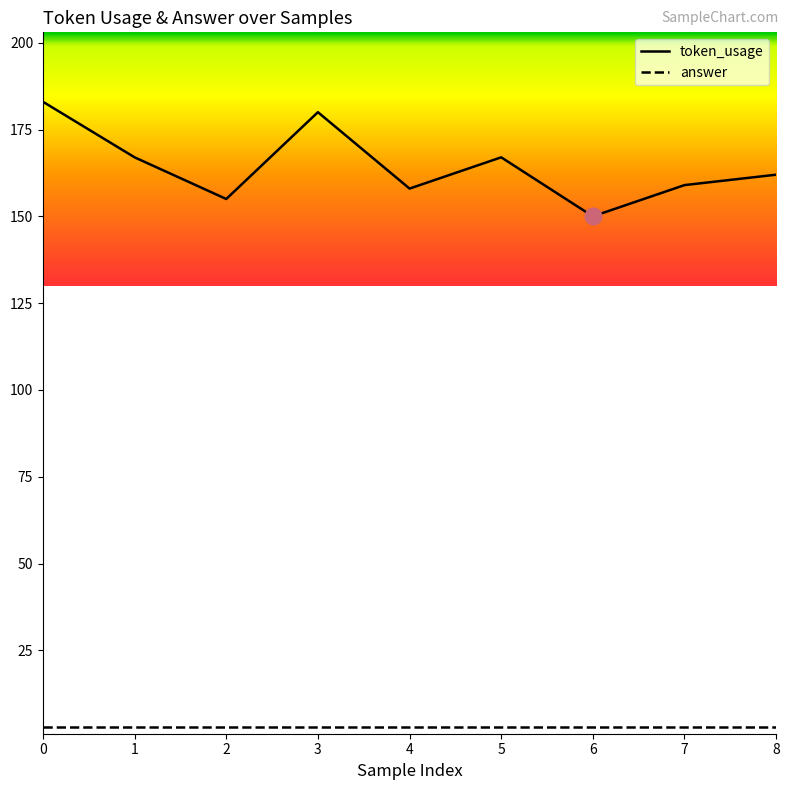

The token_usage series shows 183 at 0. True or false?

True